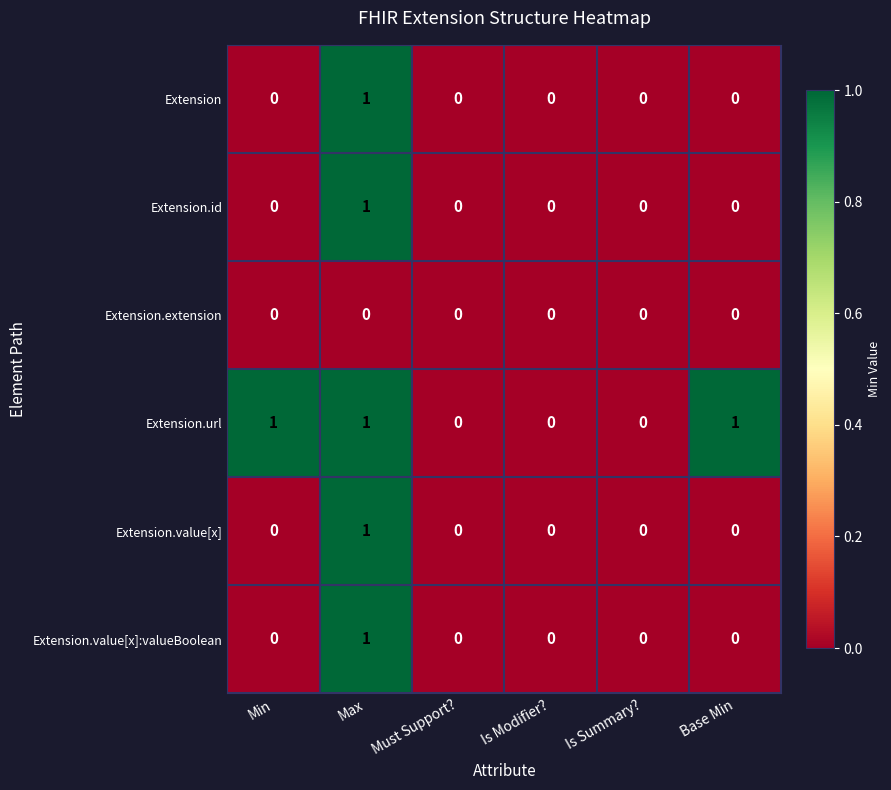

How many distinct data groups are displayed?

6